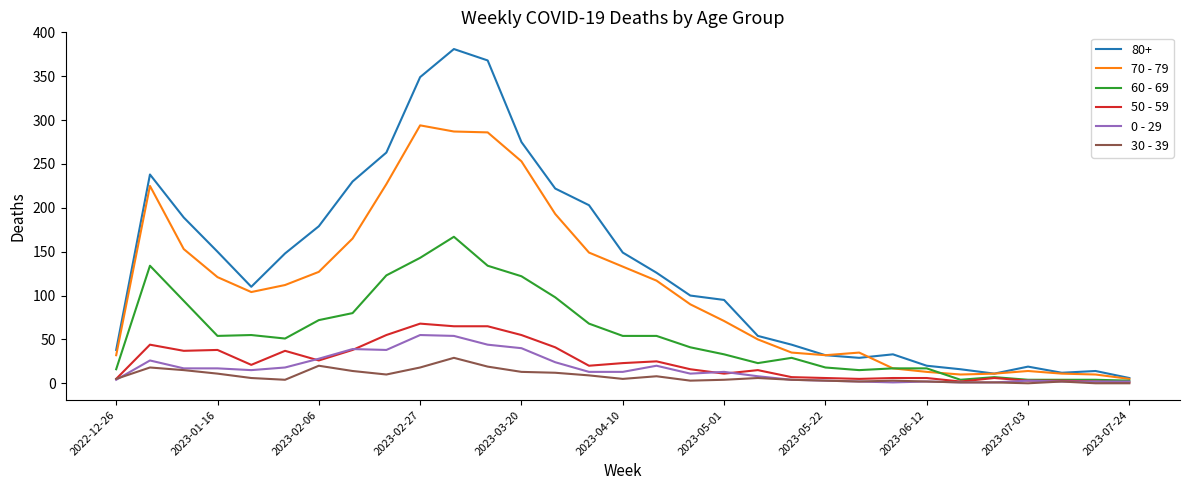

Which series has the largest range (max minus min)?

80+